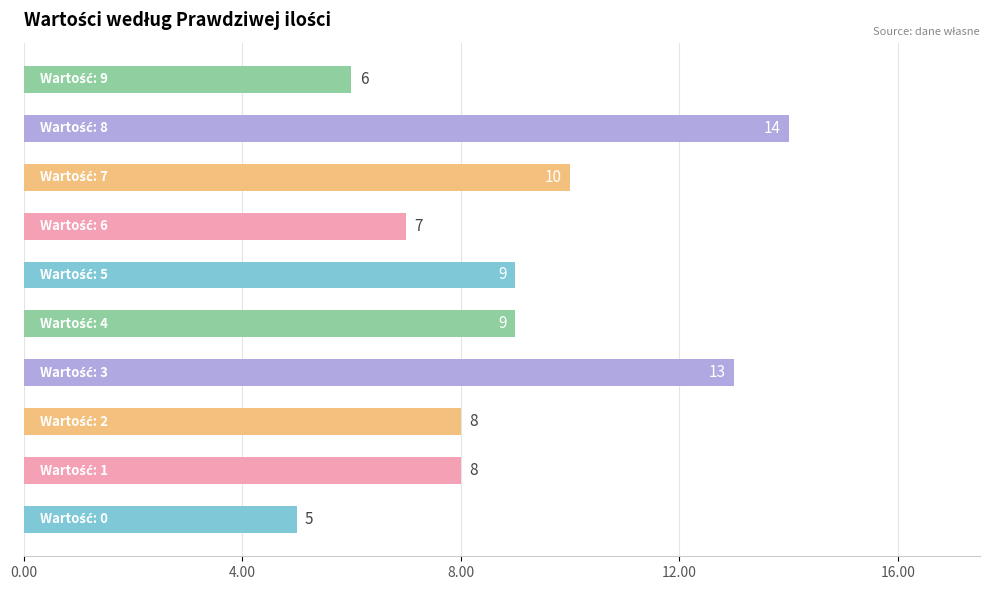

How many values are between 7 and 10?

6